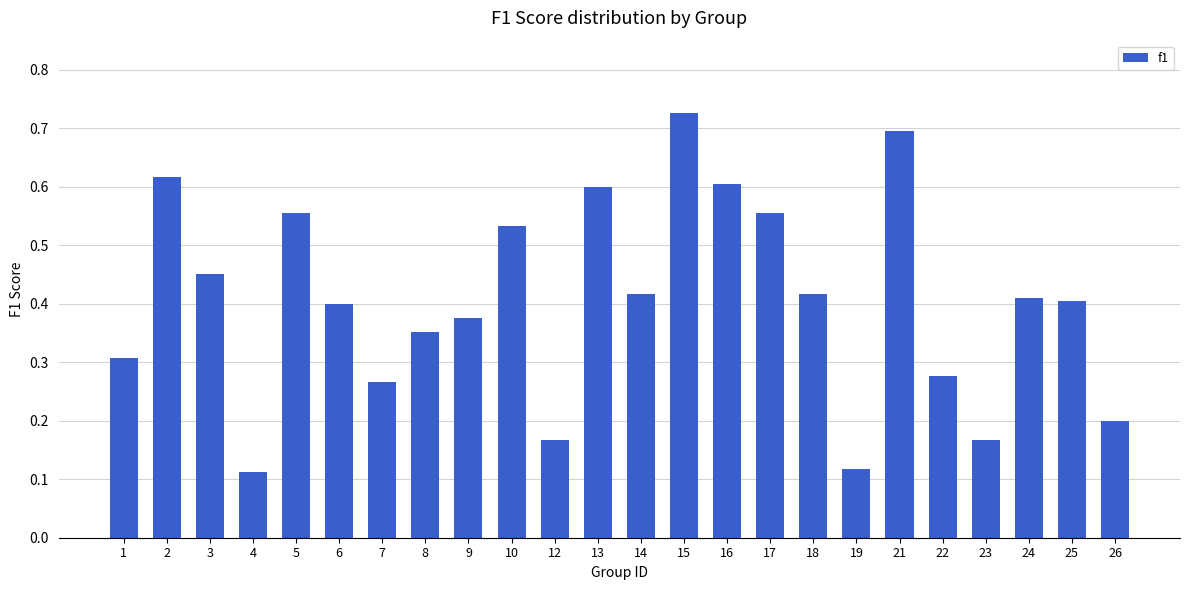

At which category does the chart reach its peak across all series?

15